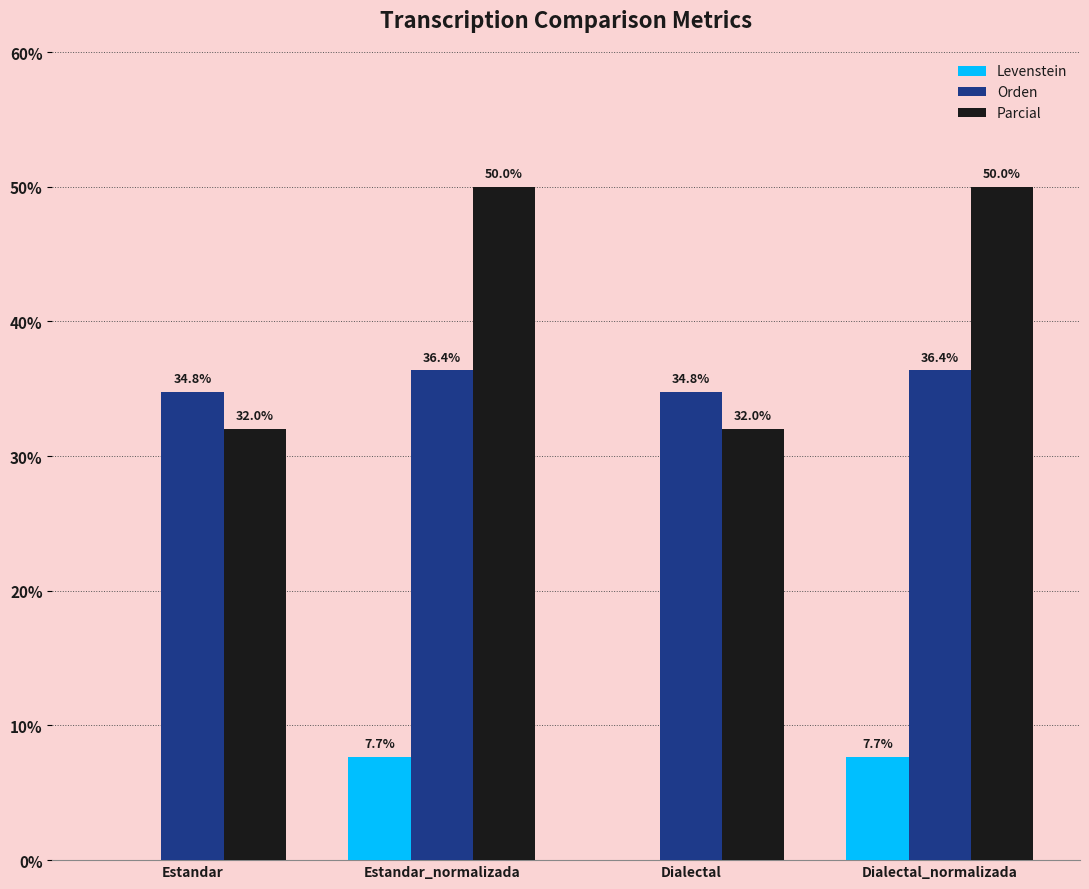

Are the bars horizontal?

No